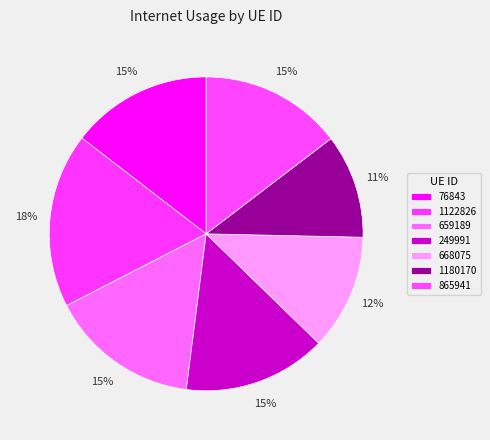

To the nearest percent, what is the difference between the 76843 and 1180170 slice percentages?

4%